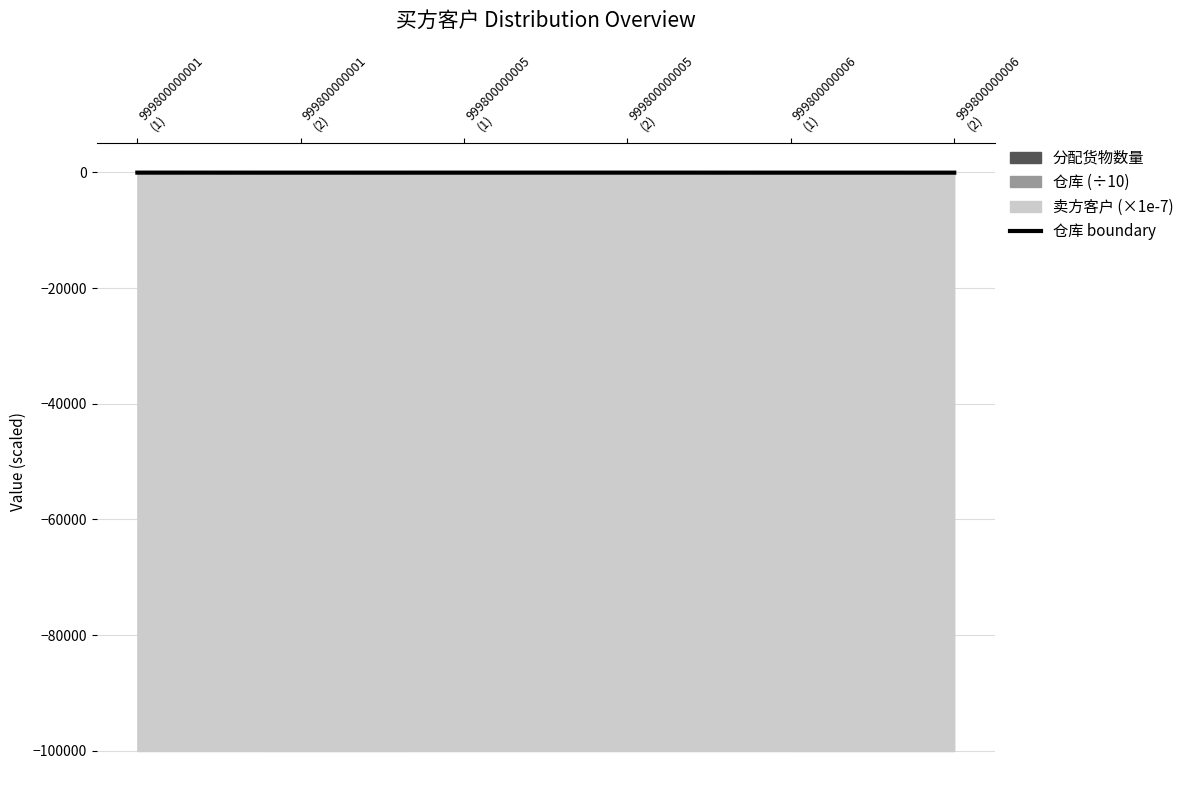

How many categories are shown in the chart?

6